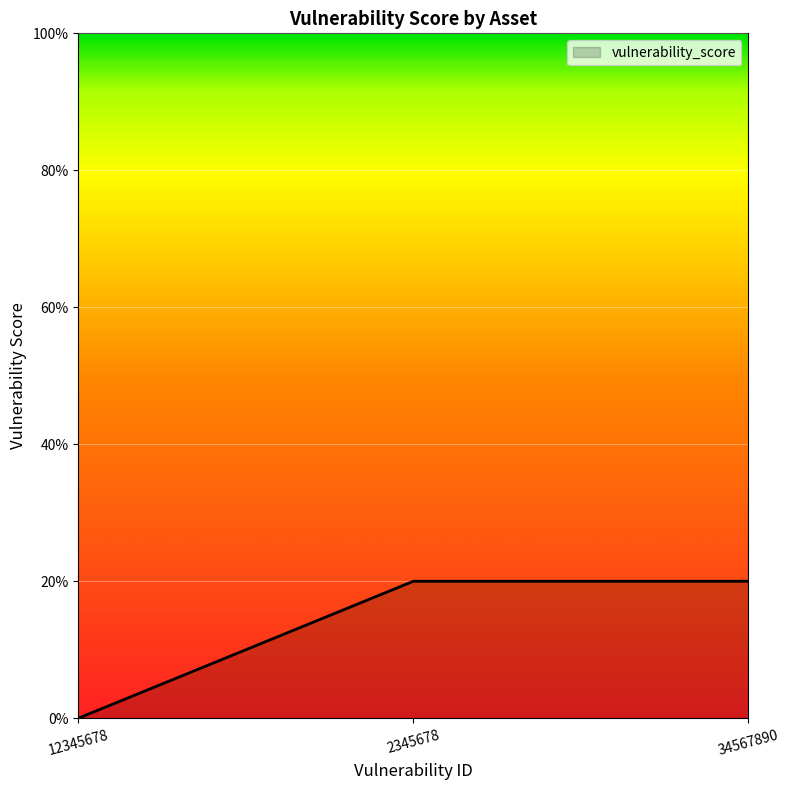

The value at 2345678 is 20. True or false?

True